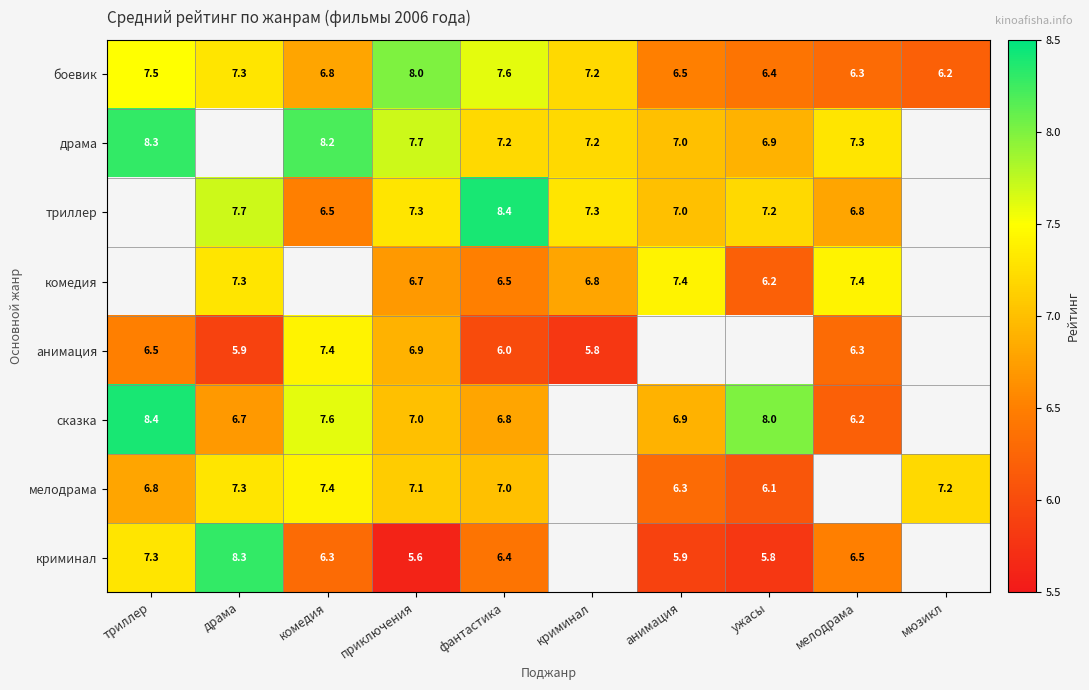

What is the difference between the highest and lowest values at мелодрама?

1.2